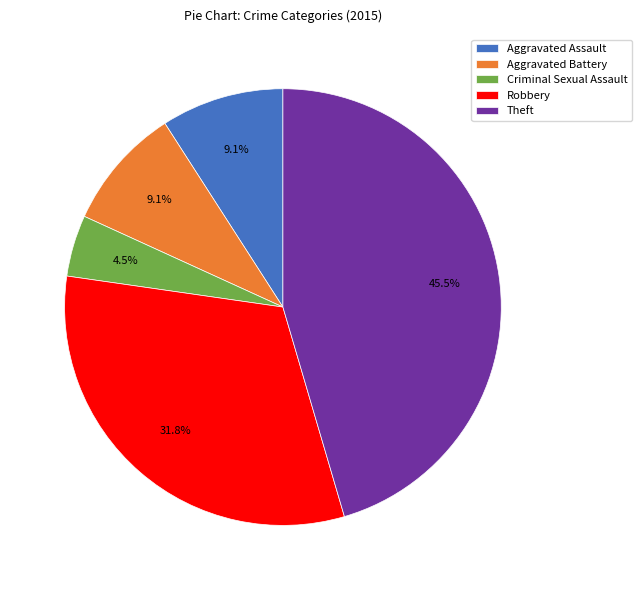

Does Aggravated Battery account for over 50% of the chart?

No